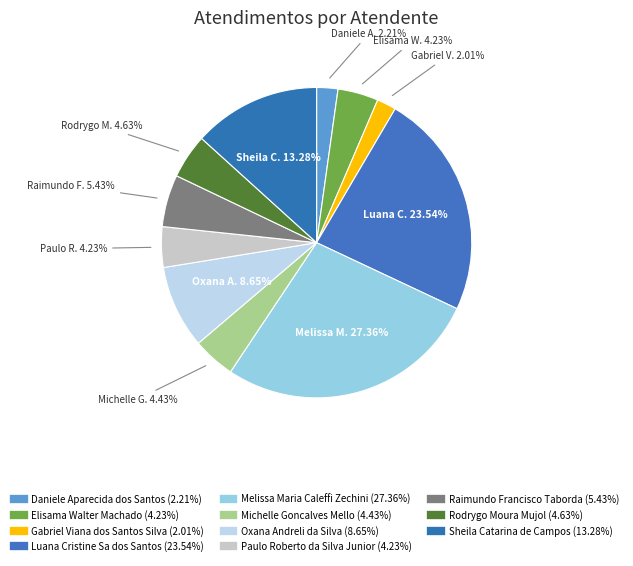

How many slices are in this pie chart?

11